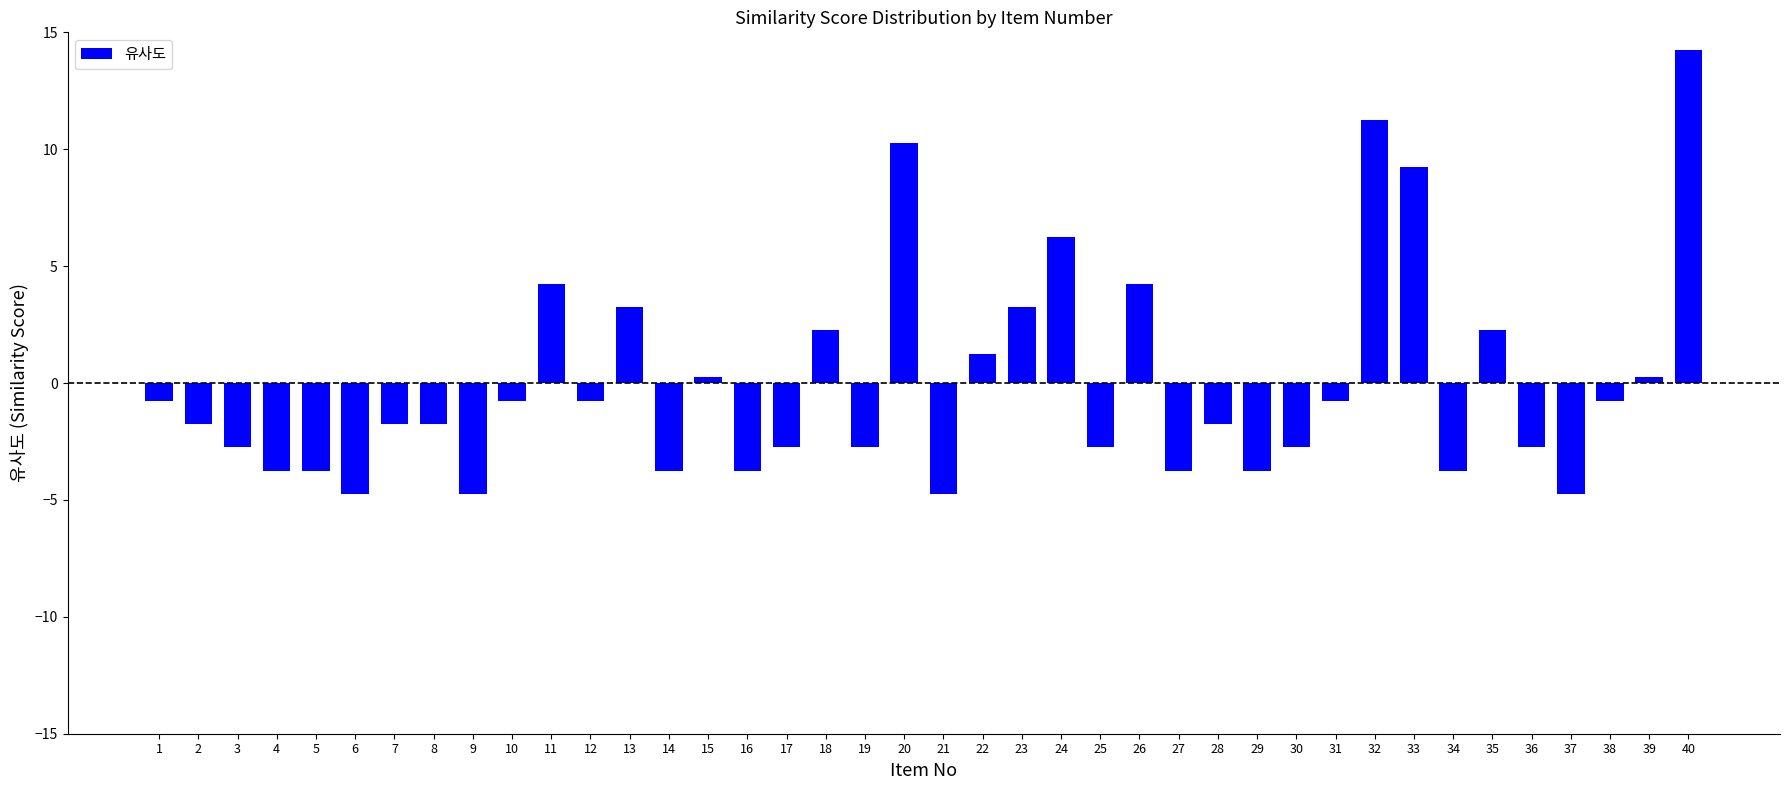

How many bars are there in total?

40